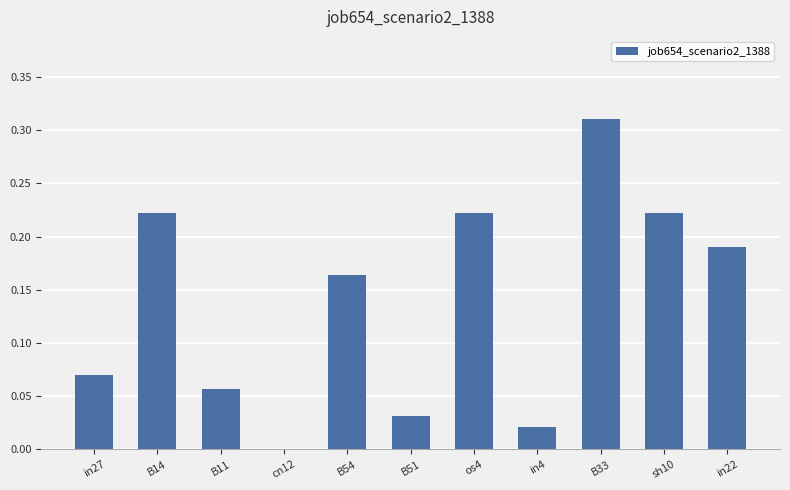

How many data points does each series have?

11